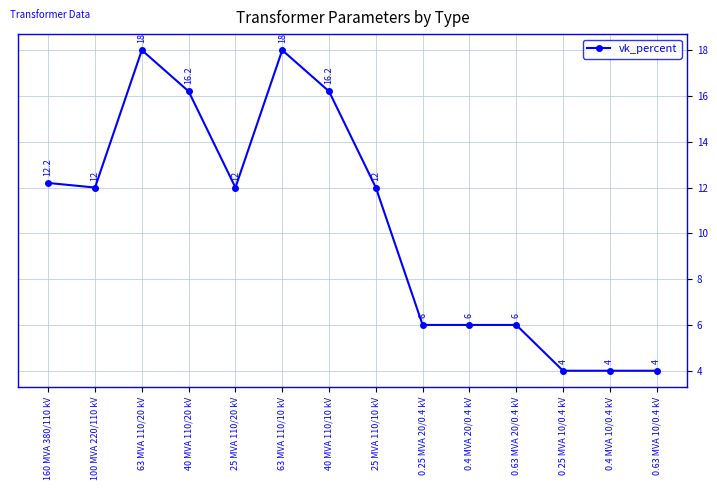

What is the average value?

10.5